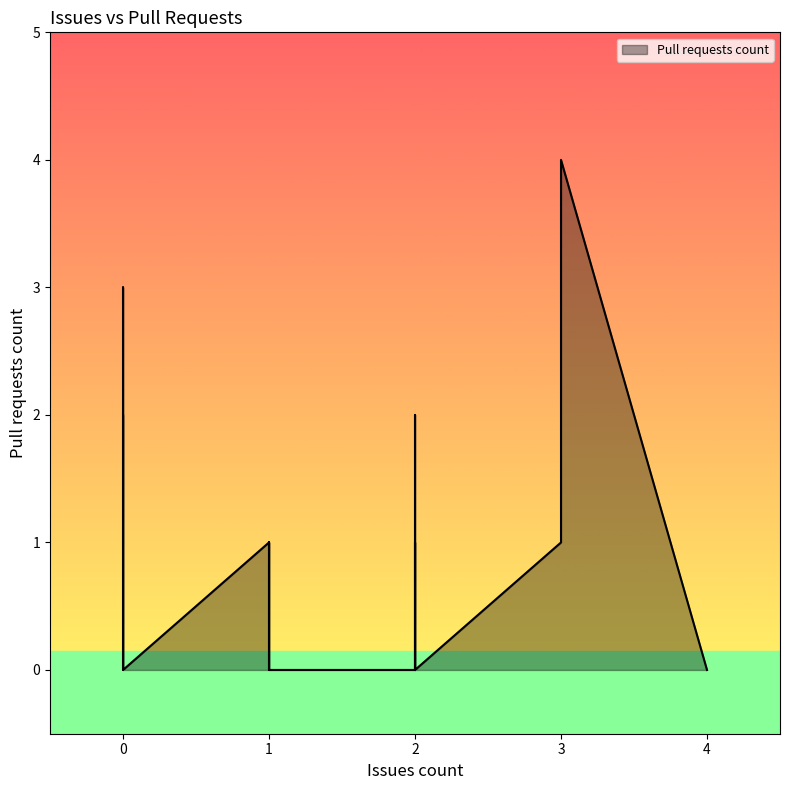

Rank the categories by value from highest to lowest.

3, 0, 0, 0, 2, 3, 1, 1, 2, 1, 2, 1, 3, 3, 1, 3, 0, 2, 0, 0, 0, 0, 4, 1, 0, 0, 0, 0, 0, 0, 0, 0, 0, 2, 0, 4, 1, 2, 0, 4